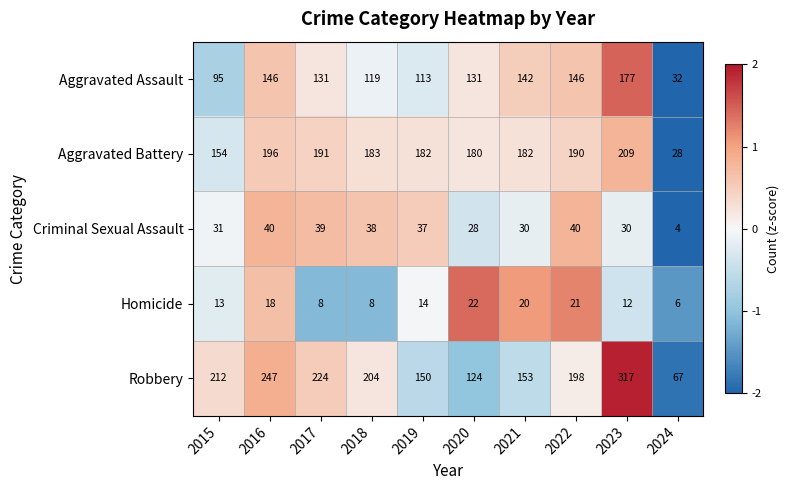

Which series has the largest total across all categories?

Robbery